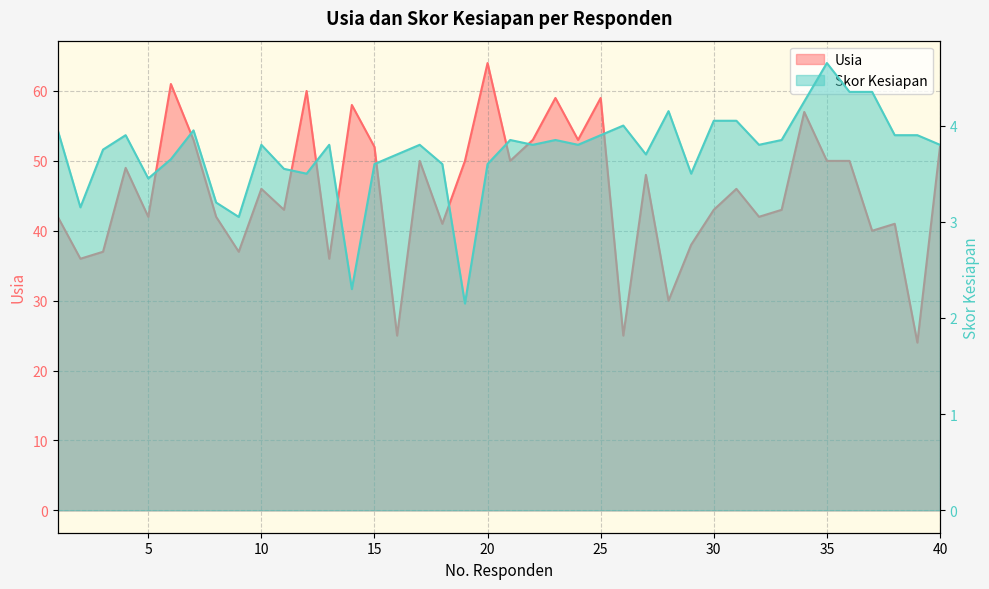

What is the difference between the maximum and minimum values in the Skor Kesiapan series?

2.5